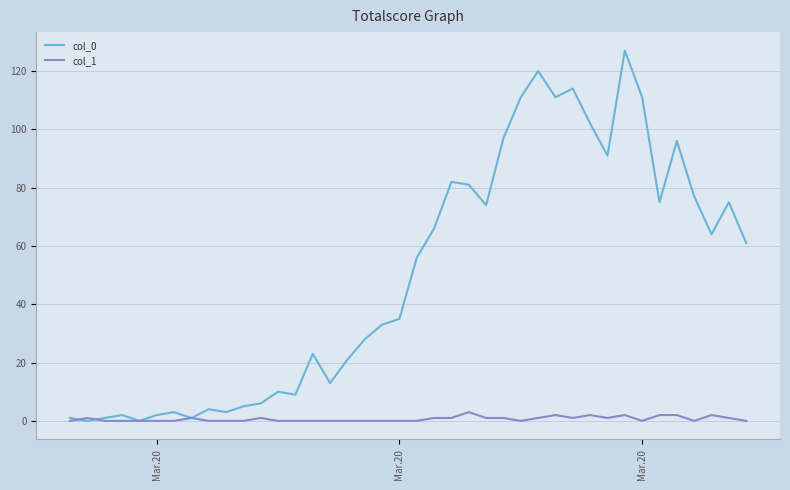

Rank the series by their average value, from lowest to highest.

col_1, col_0